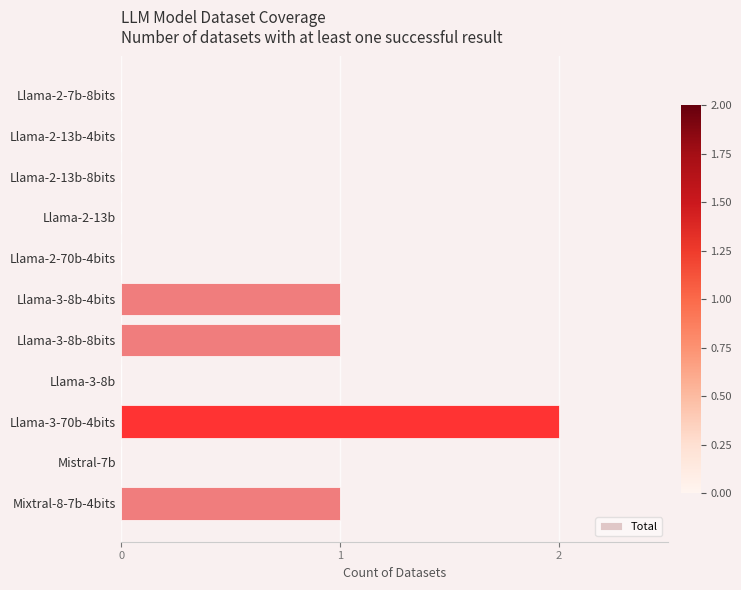

The chart shows a value of 1 at Llama-3-8b-8bits. True or false?

True